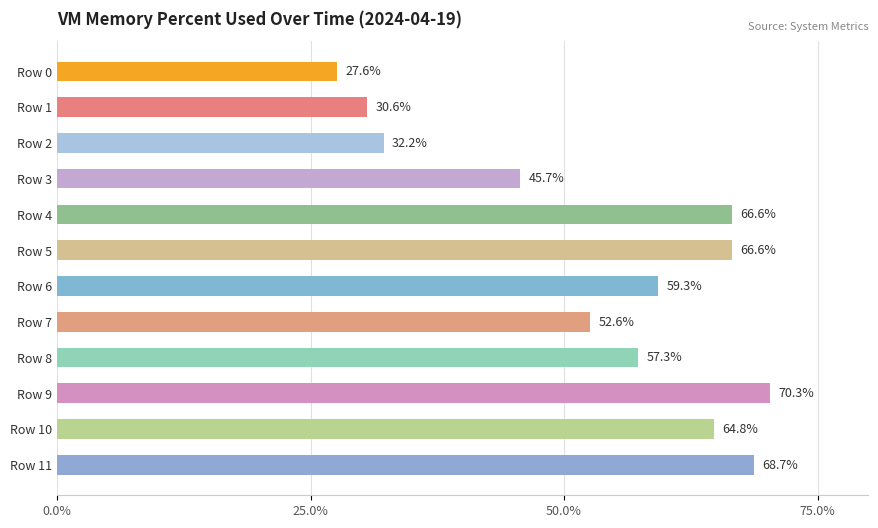

Does the chart contain any negative values?

No